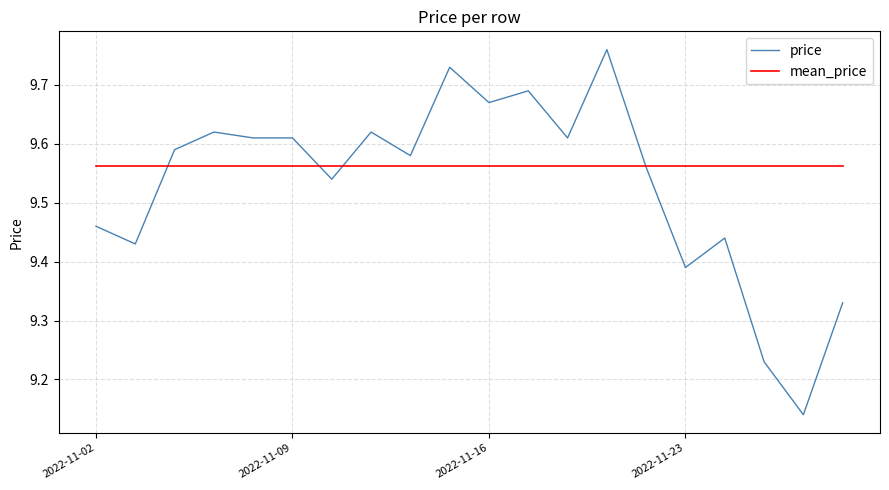

Which series has the largest range (max minus min)?

price